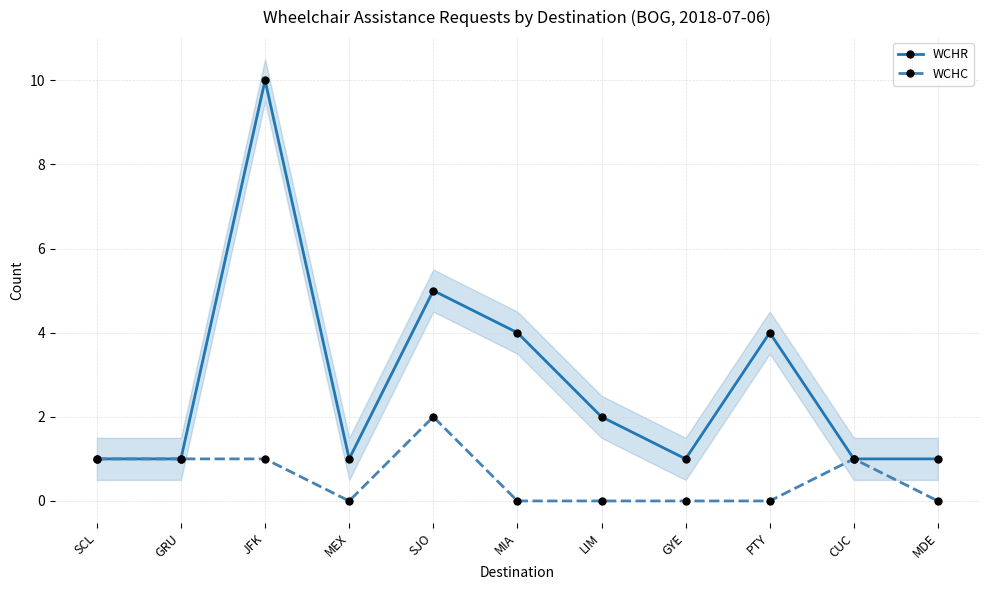

At which label does WCHC reach its minimum?

MEX